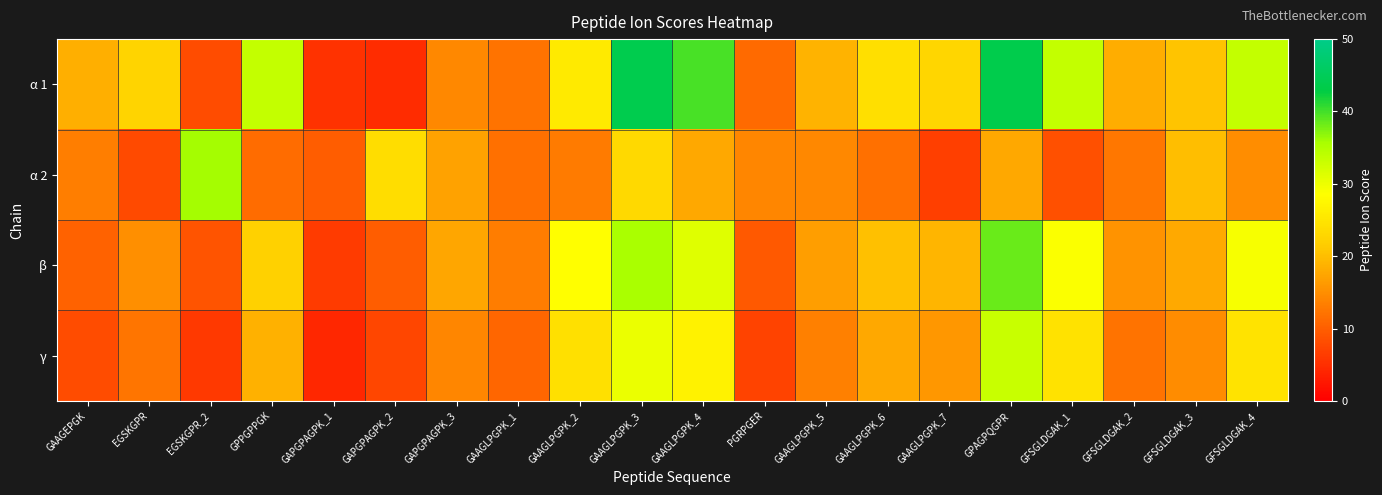

Which series has the largest total across all categories?

α 1